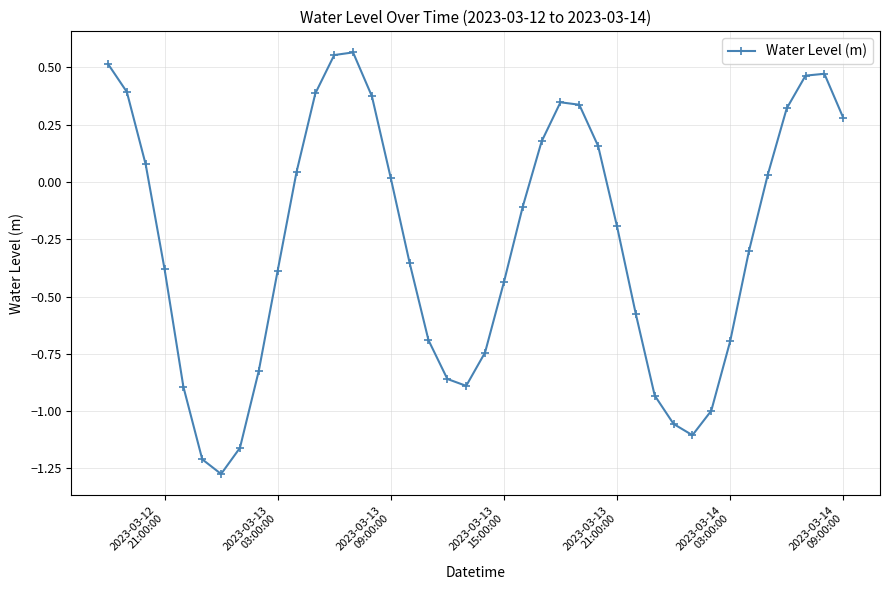

How many values are below zero?

22